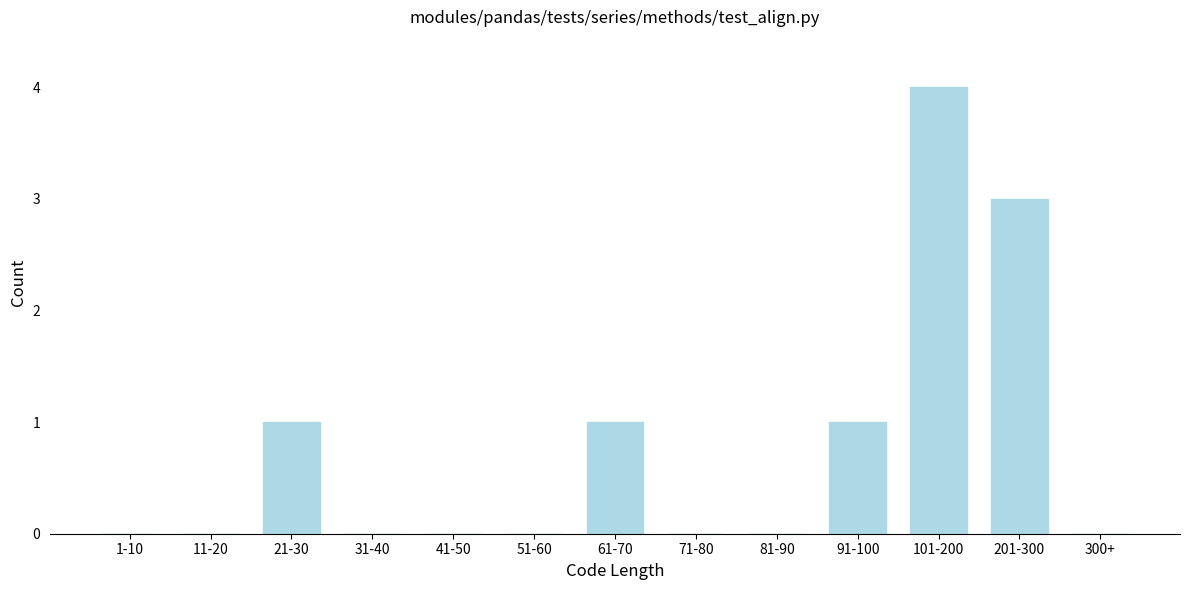

Reading right to left, extract all data points from this chart.

300+=0	201-300=3	101-200=4	91-100=1	81-90=0	71-80=0	61-70=1	51-60=0	41-50=0	31-40=0	21-30=1	11-20=0	1-10=0